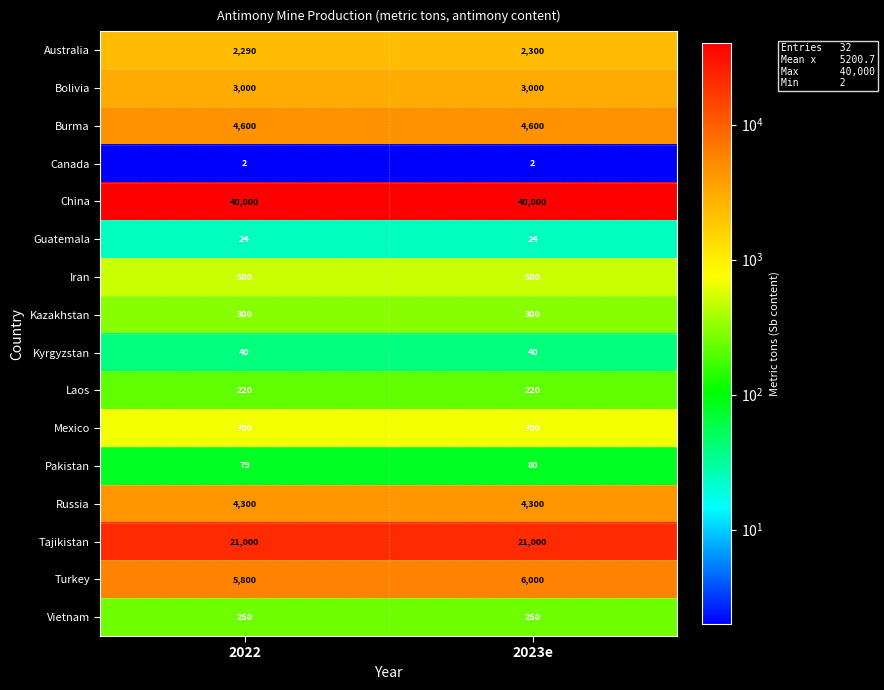

Which series has the widest spread of values?

Turkey